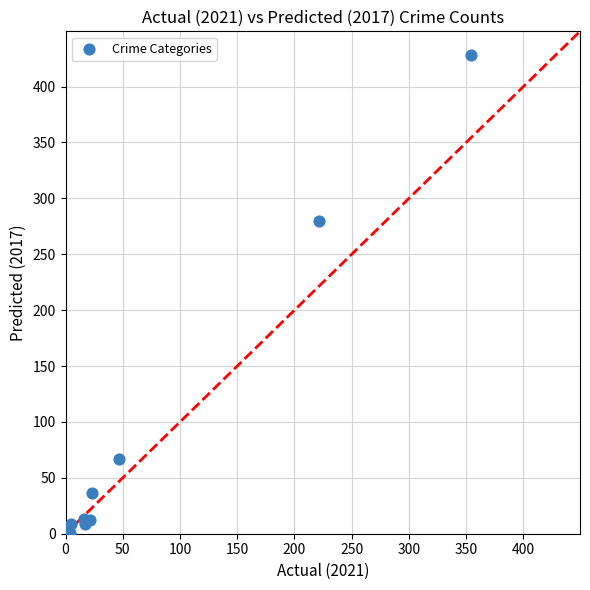

What Y value in the scatter plot is closest to 214?

280